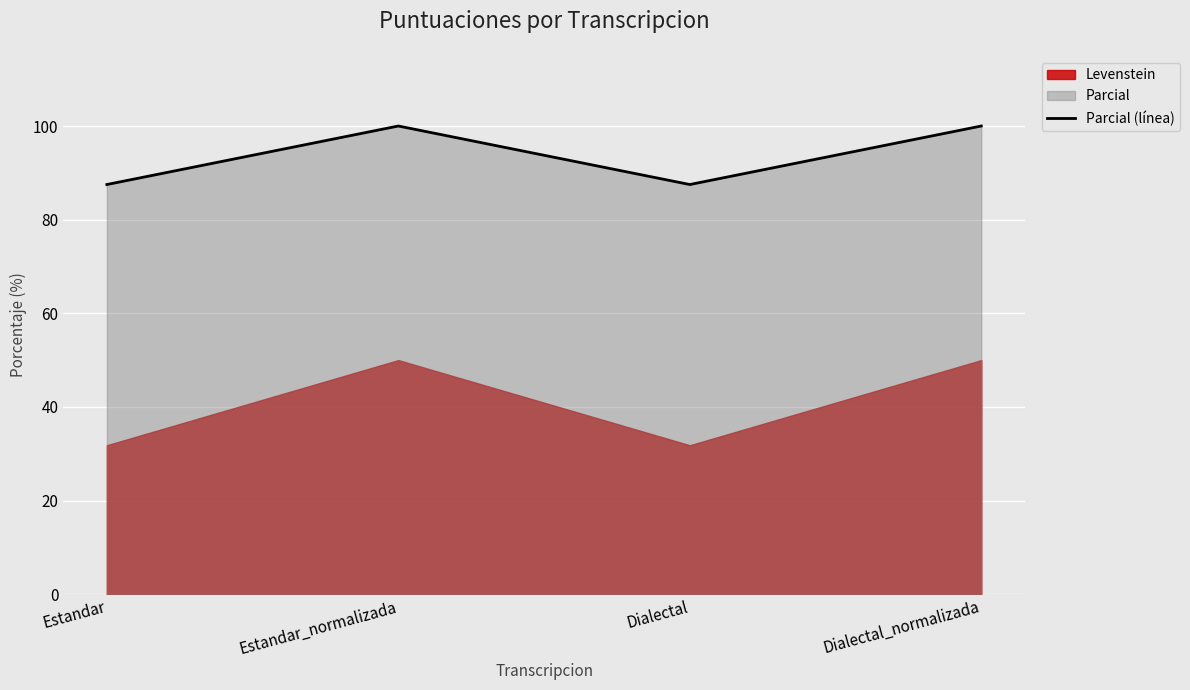

Approximately how many times larger is the value at Estandar compared to Dialectal?

1.0